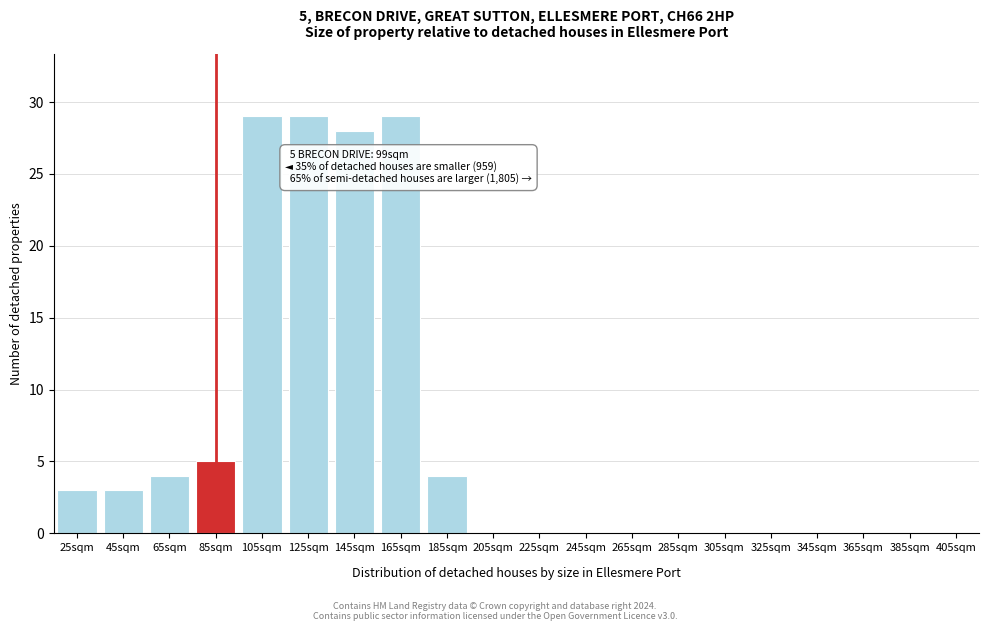

Reading left to right, list all the values displayed in this chart.

25sqm=3	45sqm=3	65sqm=4	85sqm=5	105sqm=29	125sqm=29	145sqm=28	165sqm=29	185sqm=4	205sqm=0	225sqm=0	245sqm=0	265sqm=0	285sqm=0	305sqm=0	325sqm=0	345sqm=0	365sqm=0	385sqm=0	405sqm=0